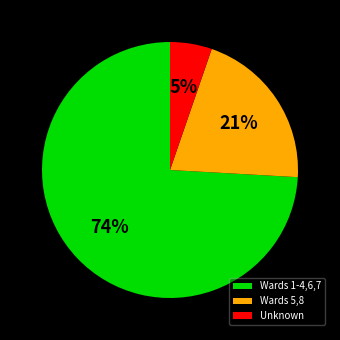

Count the number of slices in the pie.

3